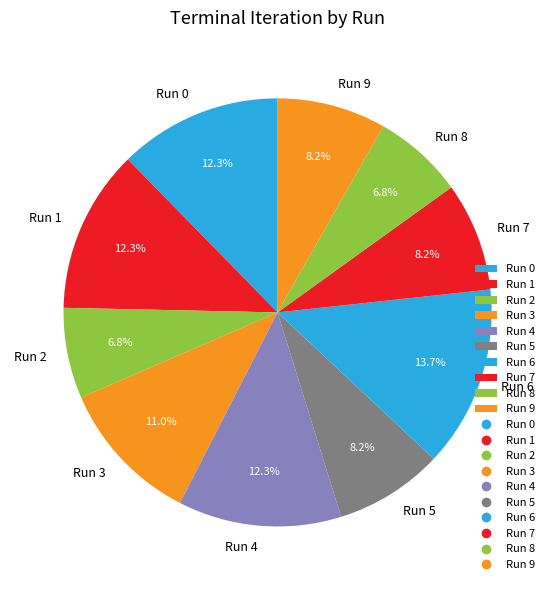

How many slices are in this pie chart?

10